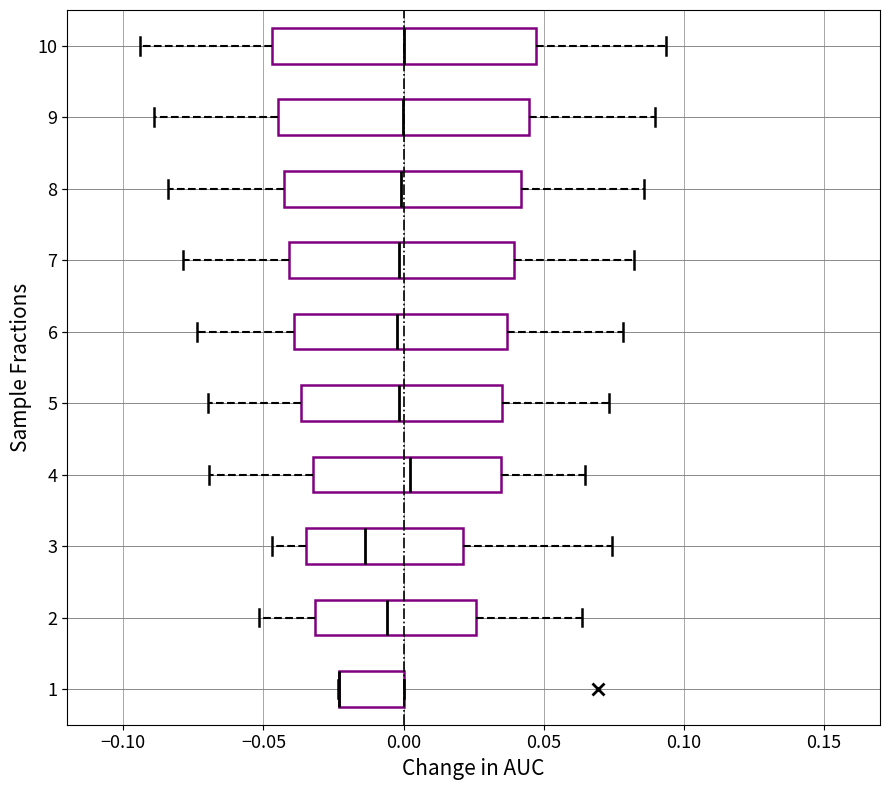

Reading bottom to top, read every box against the x-axis: the position of its median line, the range the box covers, and the ends of its whiskers. The values are not printed on the chart, so give them approximately, as read against the axis.

1: median -0.025 (drawn on the box's left edge), box -0.025 to 0.000, whiskers -0.025 to 0.000
2: median -0.005, box -0.030 to 0.025, whiskers -0.050 to 0.065
3: median -0.015, box -0.035 to 0.020, whiskers -0.045 to 0.075
4: median 0.000, box -0.030 to 0.035, whiskers -0.070 to 0.065
5: median 0.000, box -0.035 to 0.035, whiskers -0.070 to 0.075
6: median 0.000, box -0.040 to 0.035, whiskers -0.075 to 0.080
7: median 0.000, box -0.040 to 0.040, whiskers -0.080 to 0.080
8: median 0.000, box -0.045 to 0.040, whiskers -0.085 to 0.085
9: median 0.000, box -0.045 to 0.045, whiskers -0.090 to 0.090
10: median 0.000, box -0.045 to 0.045, whiskers -0.095 to 0.095